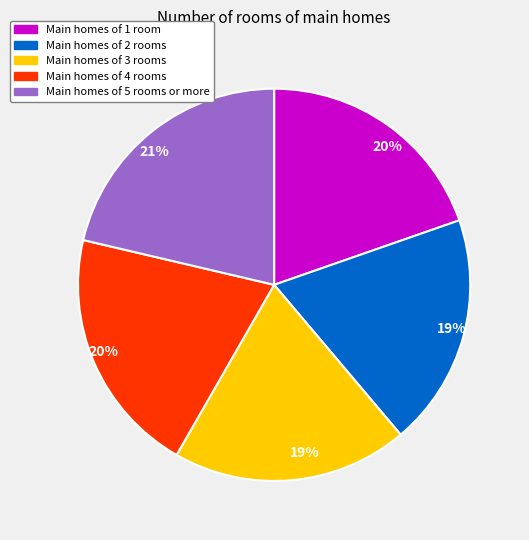

Which slice is the largest?

Main homes of 5 rooms or more